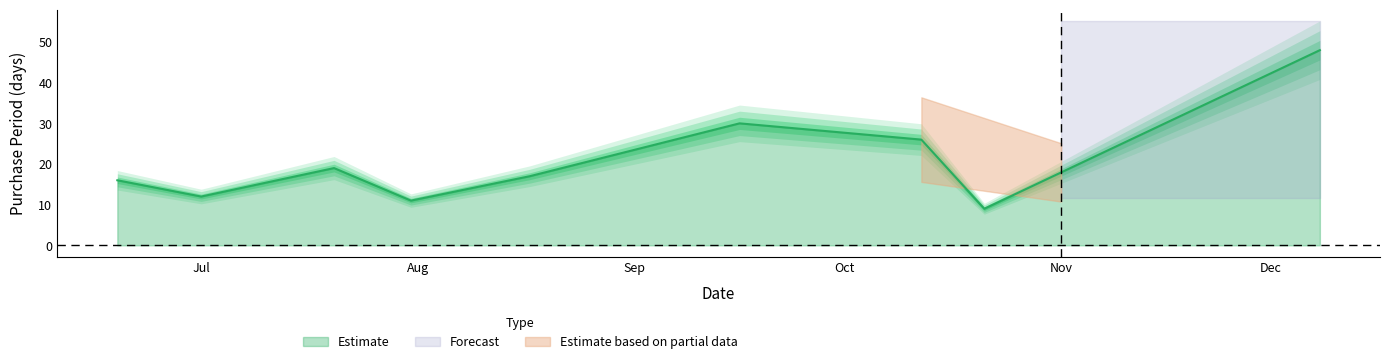

What is the change in value from 2015-07-01 to 2015-07-20?

+7